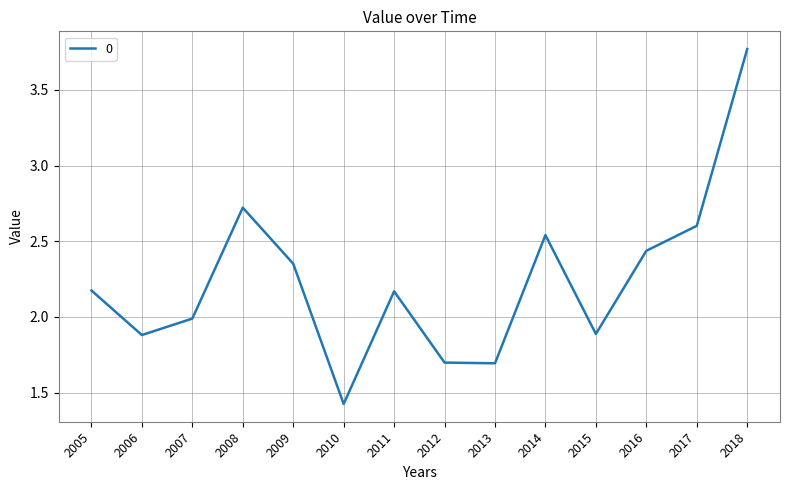

How many lines are shown in the chart?

1